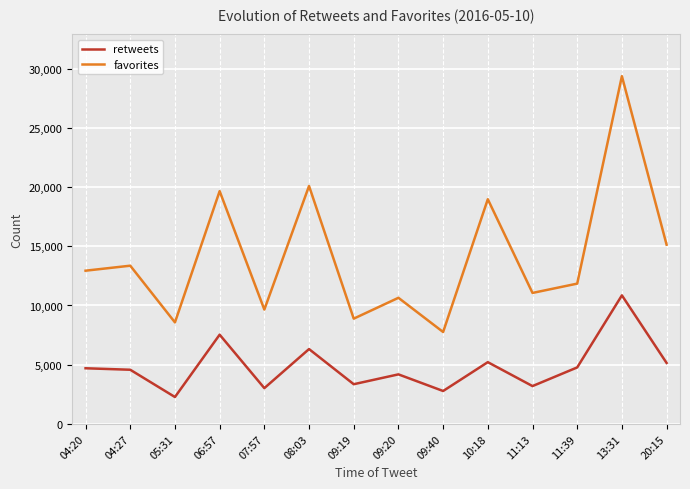

True or false: retweets and favorites intersect in this chart.

False